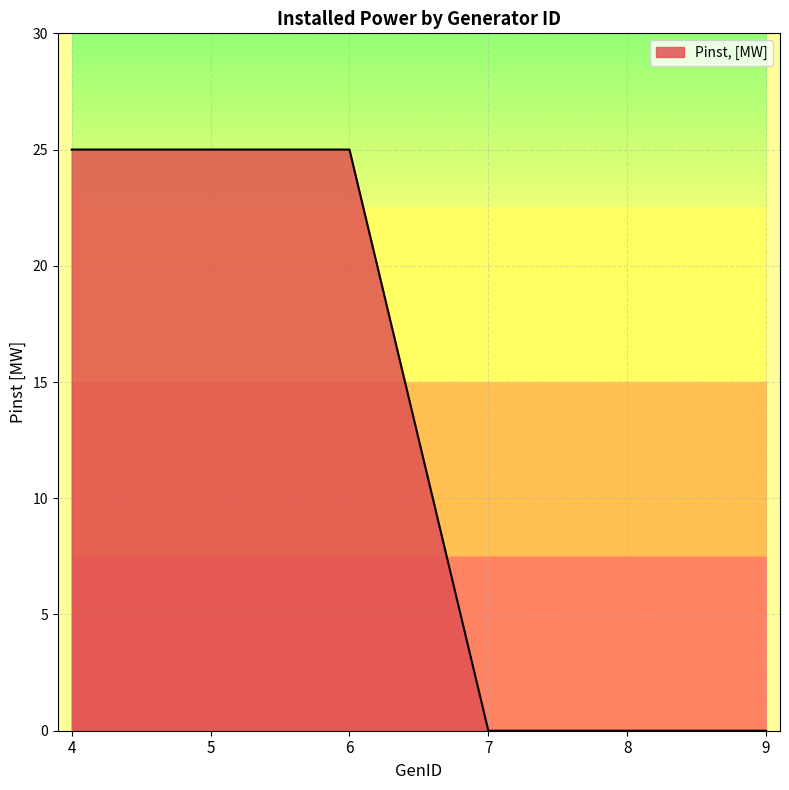

What is the greatest value displayed?

25